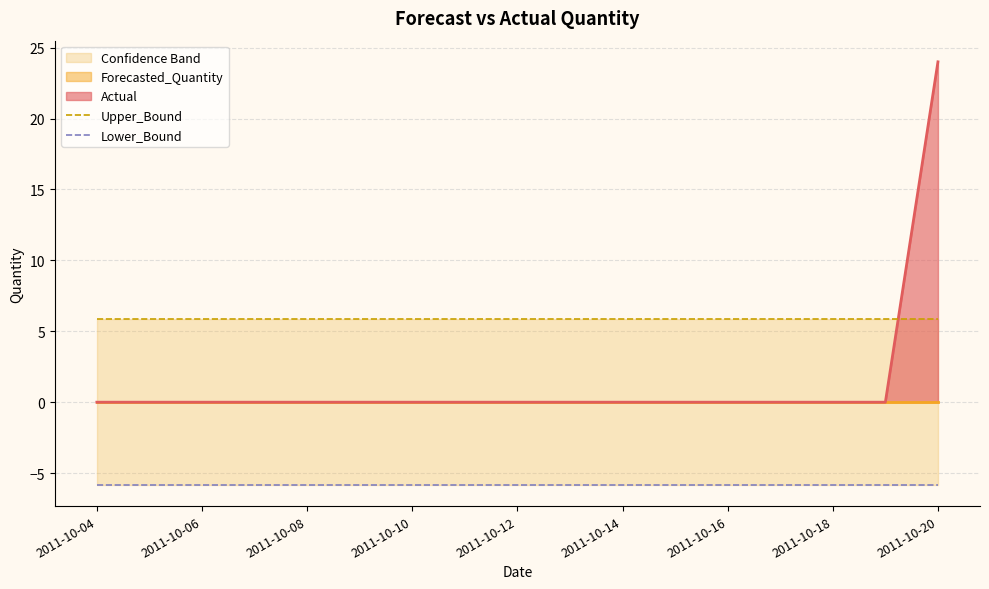

Is it true that Actual equals 38 at 2011-10-20?

False